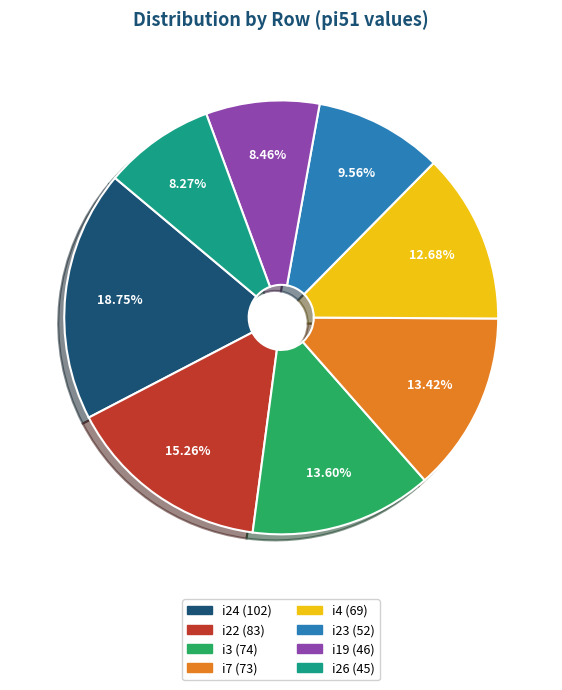

Is there a majority slice in this chart?

No